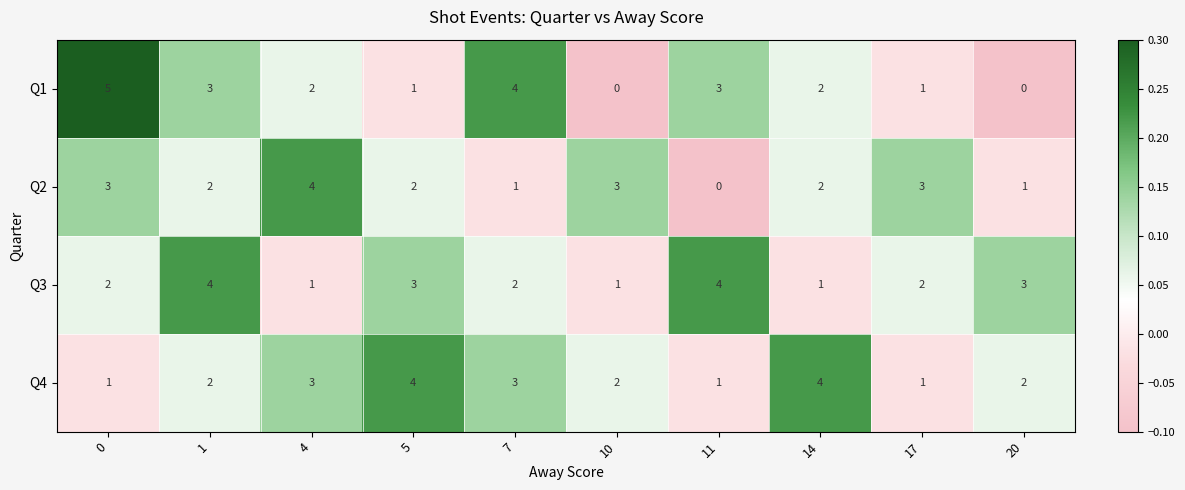

What is the difference between the maximum and minimum values in the Q4 series?

3